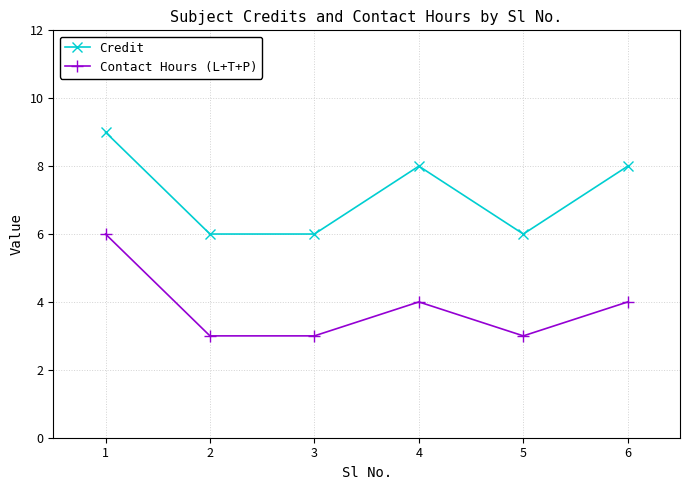

True or false: Credit has more than 2 interior local peaks.

False